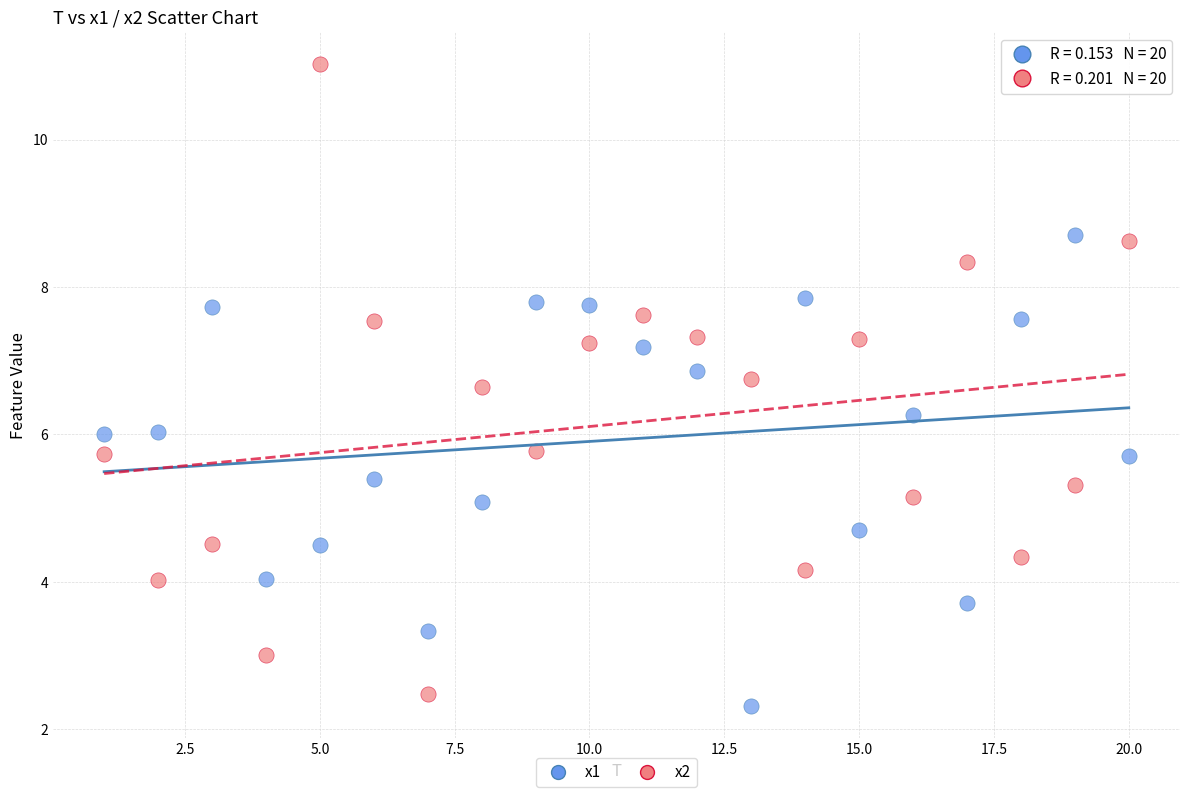

Which series reaches the maximum Y coordinate?

x2